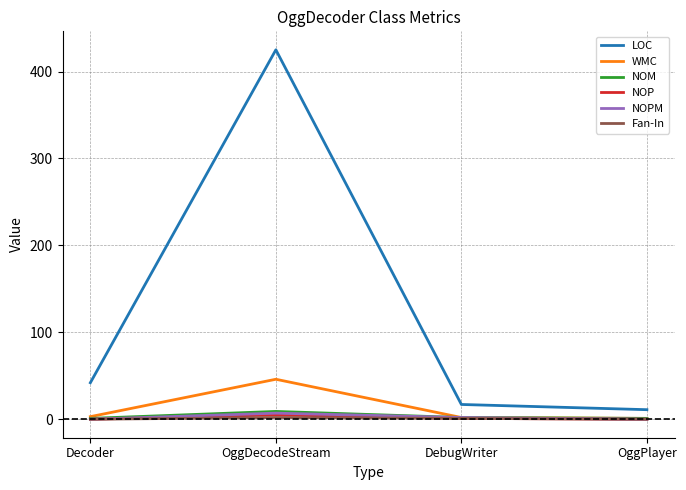

Where is the first local maximum for WMC?

OggDecodeStream